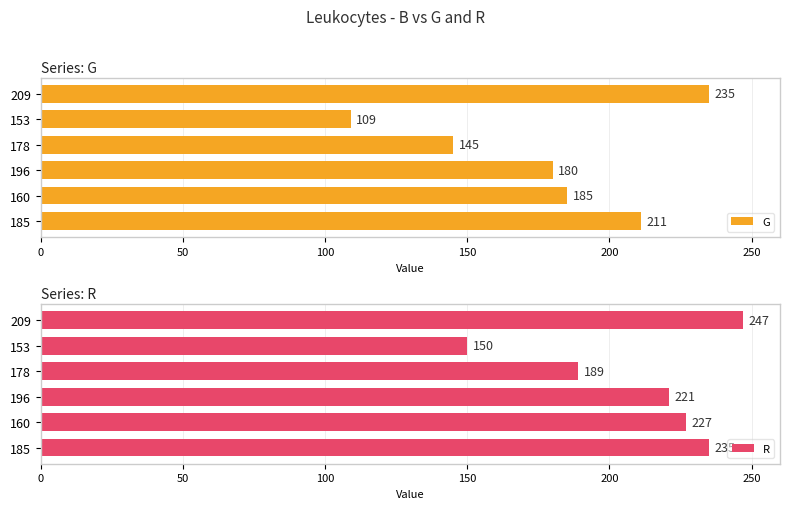

What is the difference between the R values at 196 and 209?

26